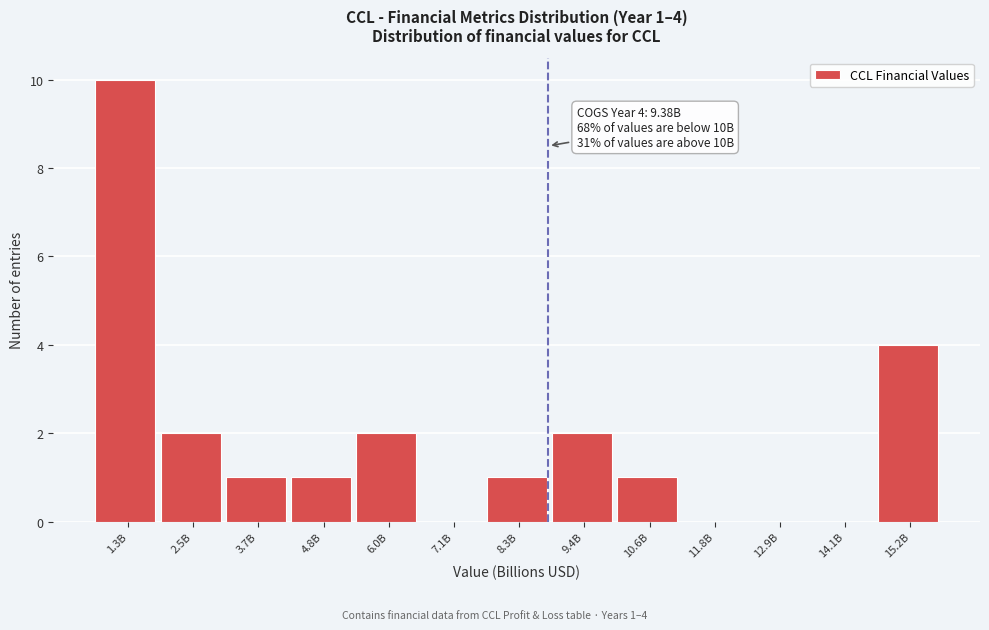

Reading left to right, what are all the values shown in this chart?

1.3B=10	2.5B=2	3.7B=1	4.8B=1	6.0B=2	7.1B=0	8.3B=1	9.4B=2	10.6B=1	11.8B=0	12.9B=0	14.1B=0	15.2B=4